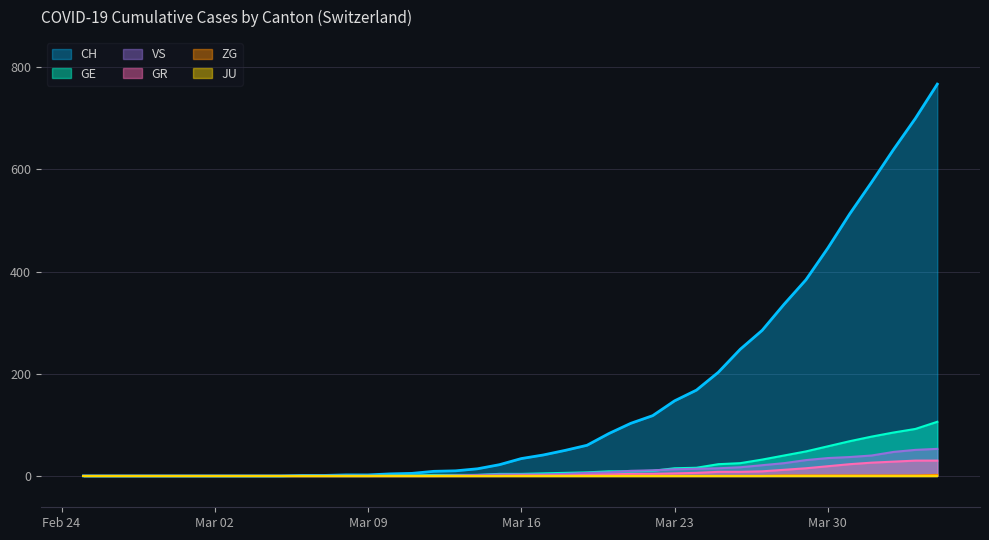

Which series has the largest total across all categories?

CH